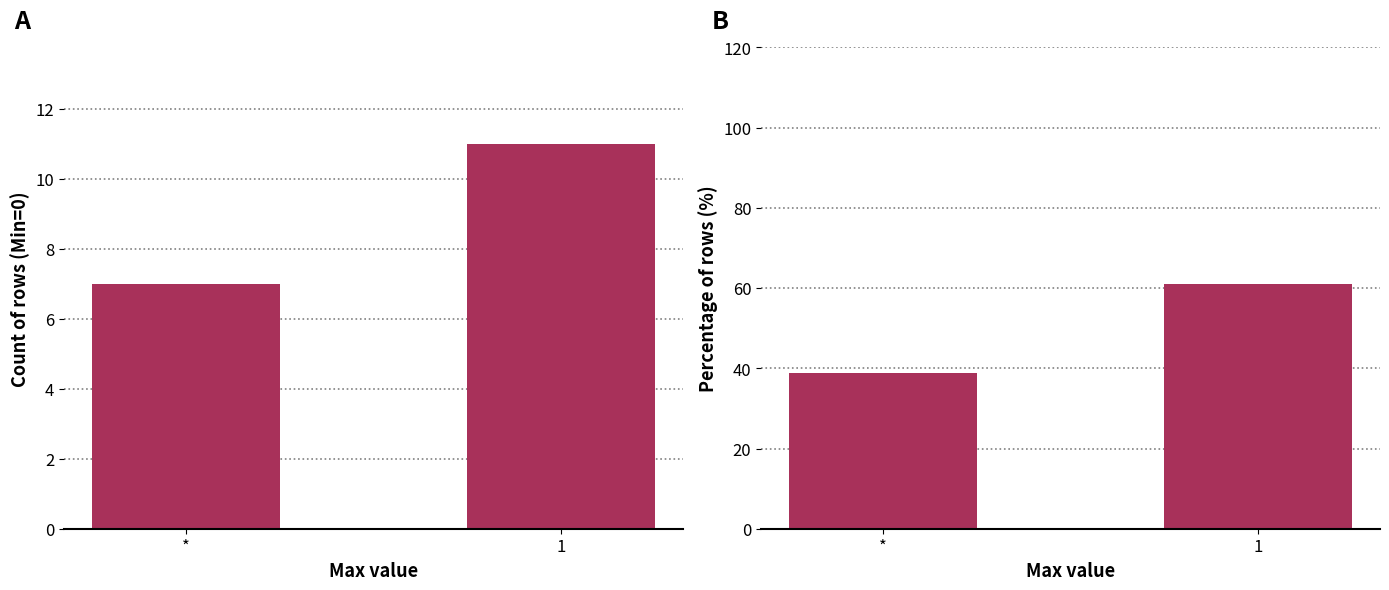

How many Min values are between 7 and 11?

2